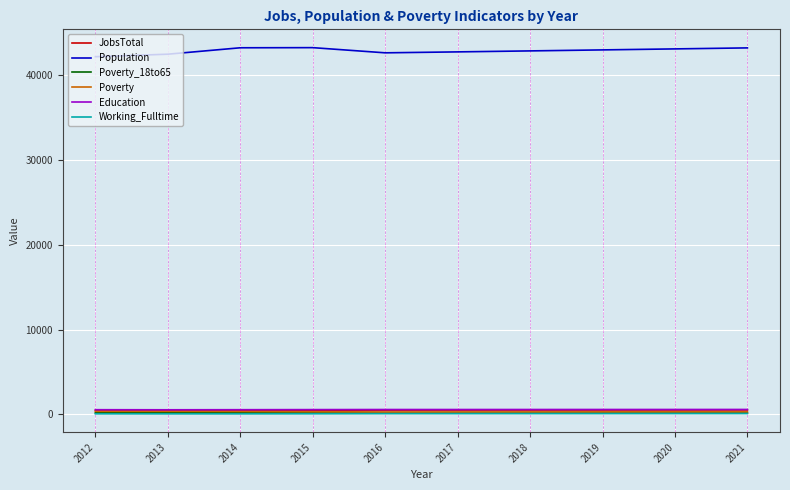

True or false: Population has a value of 42494 at 2013.

True